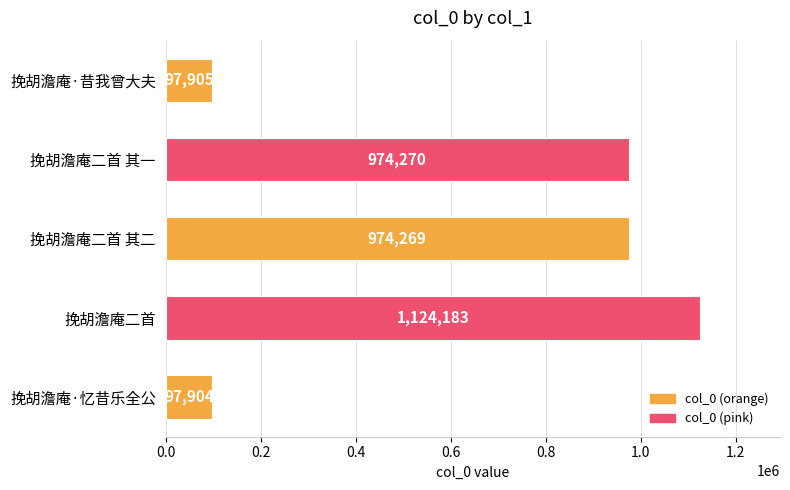

What is the sum of all values?

3268531